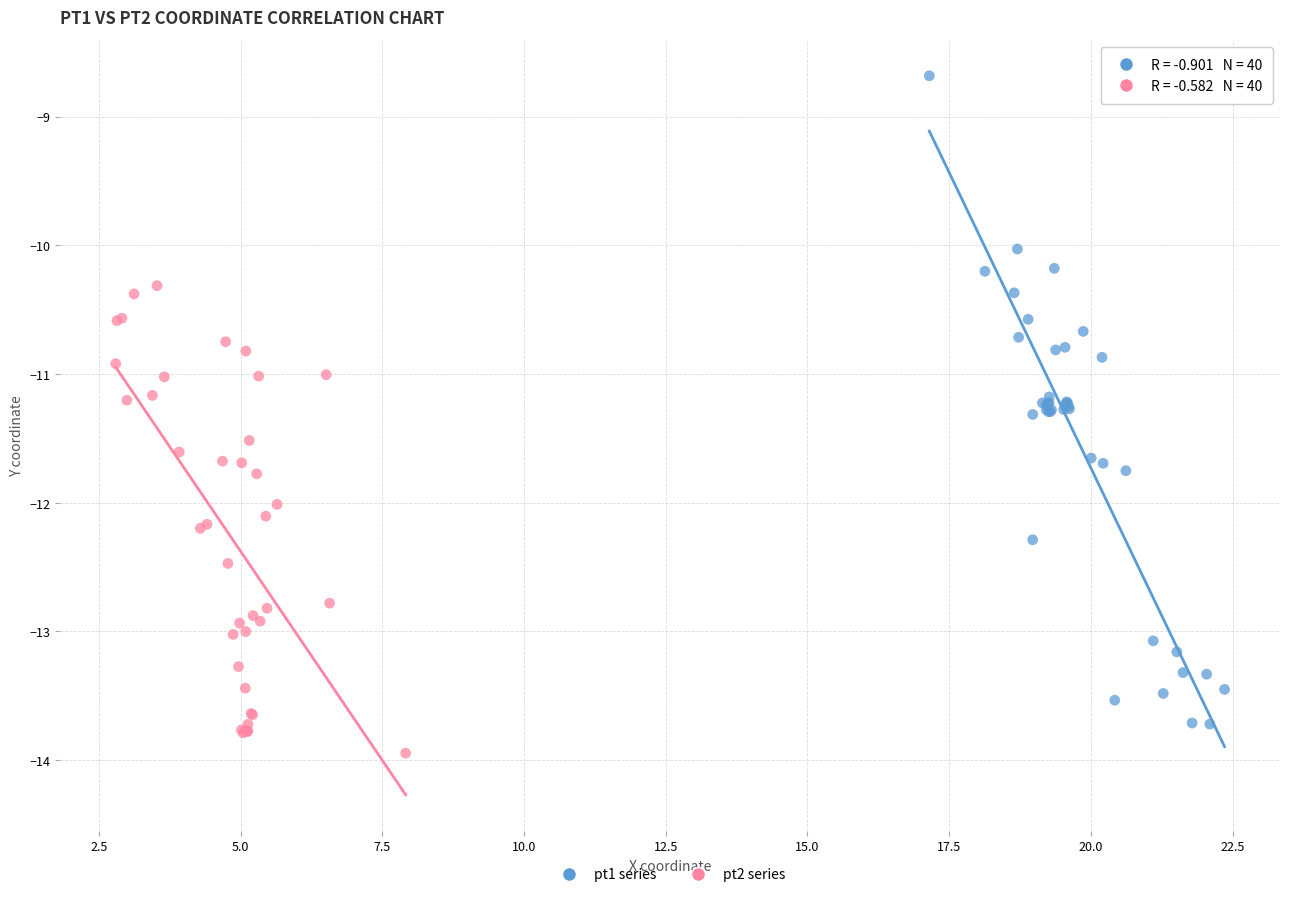

Which series contains the highest Y value?

pt1 series